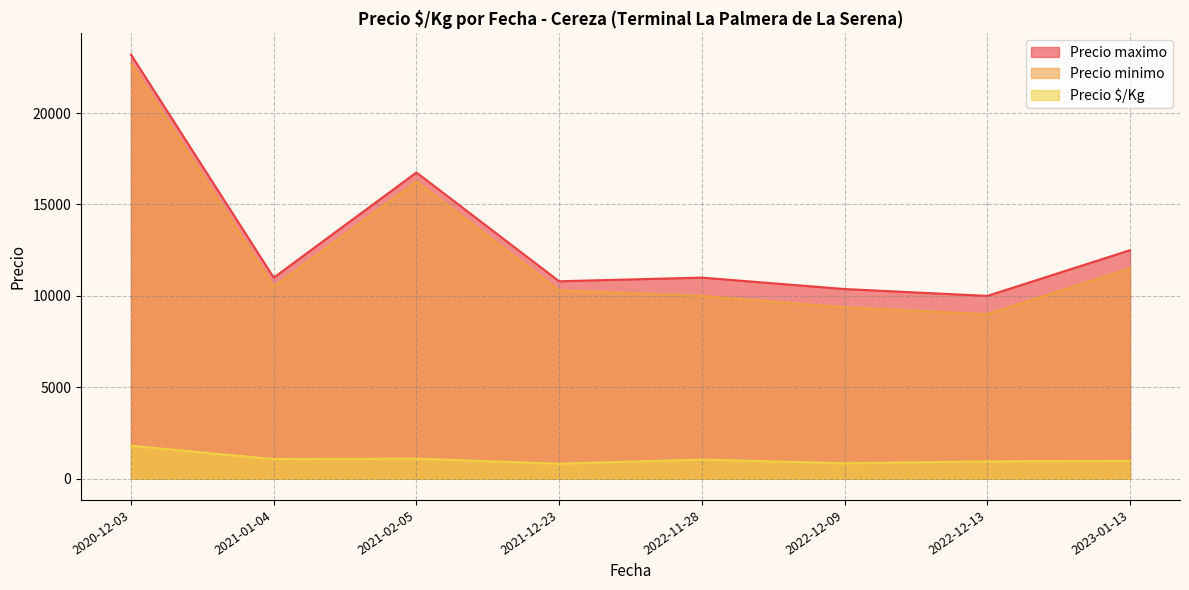

What is the difference between the maximum and minimum values in the Precio minimo series?

13700.0